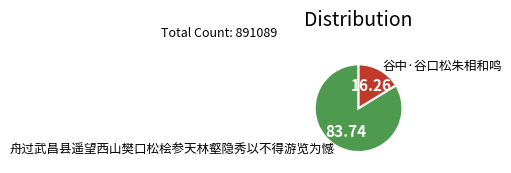

What is the smallest slice in the pie chart?

谷中·谷口松朱相和鸣